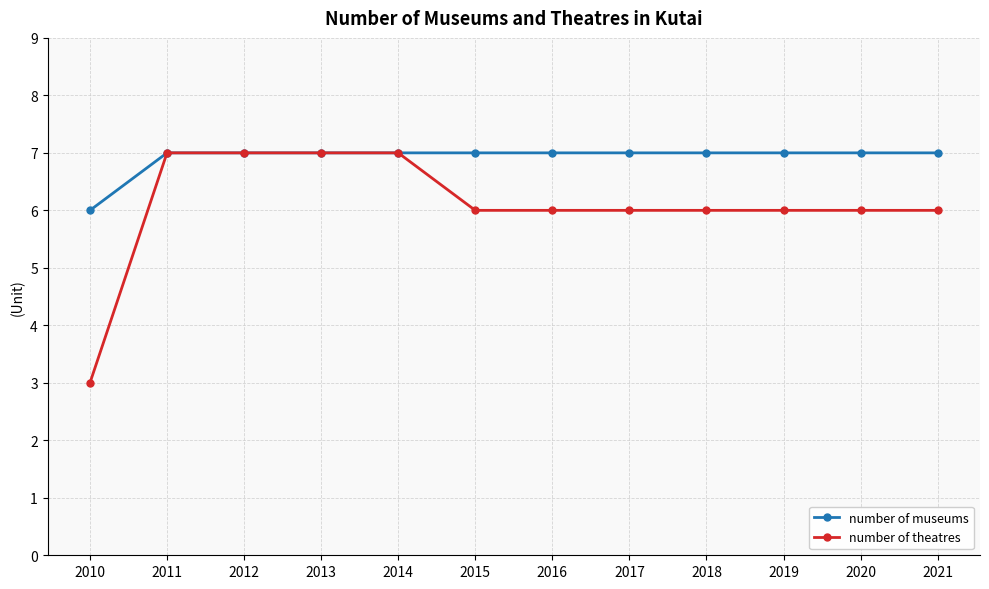

Reading left to right, what are all the values shown in this chart?

number of museums: 2010=6	2011=7	2012=7	2013=7	2014=7	2015=7	2016=7	2017=7	2018=7	2019=7	2020=7	2021=7
number of theatres: 2010=3	2011=7	2012=7	2013=7	2014=7	2015=6	2016=6	2017=6	2018=6	2019=6	2020=6	2021=6